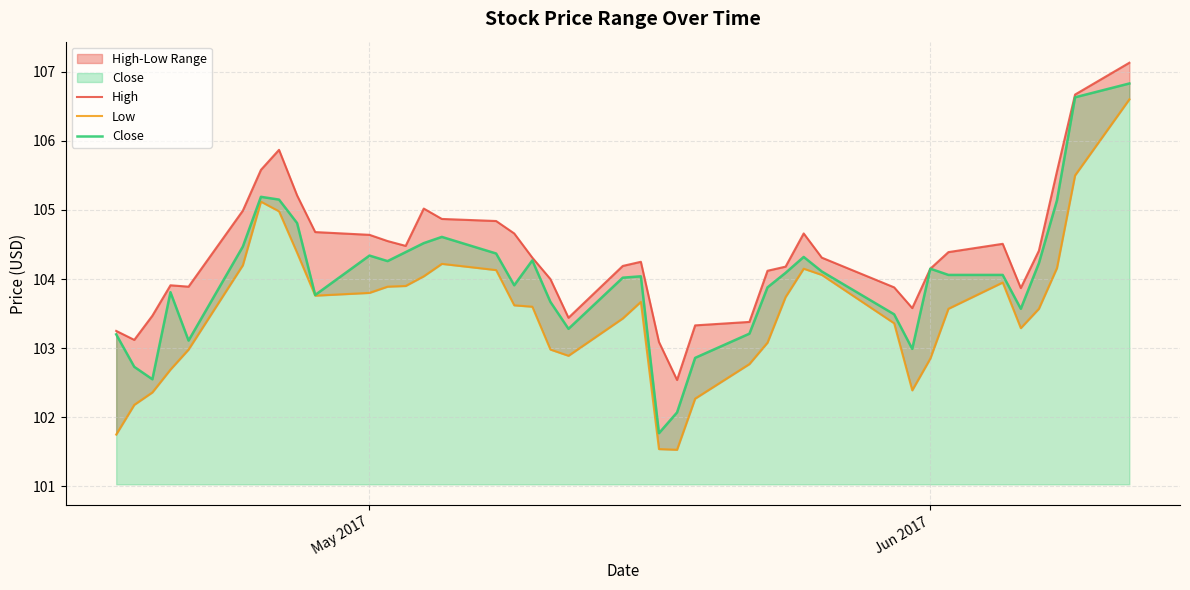

What is the maximum value for Close?

106.8